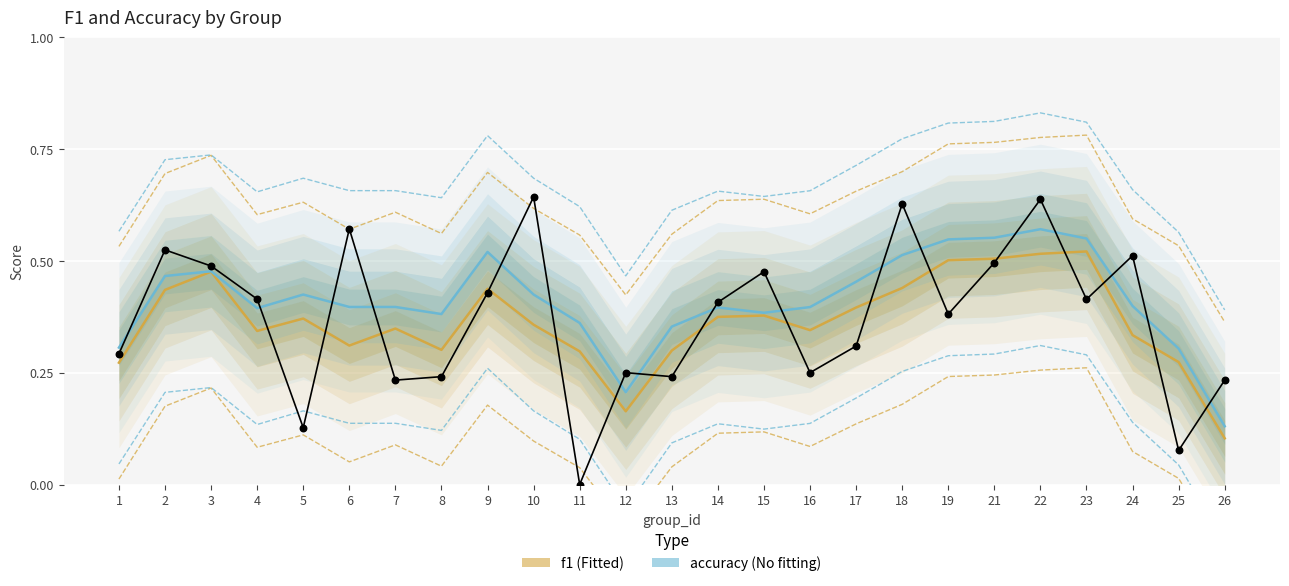

Is the value of accuracy at 25 greater than the value of f1 at 18?

No